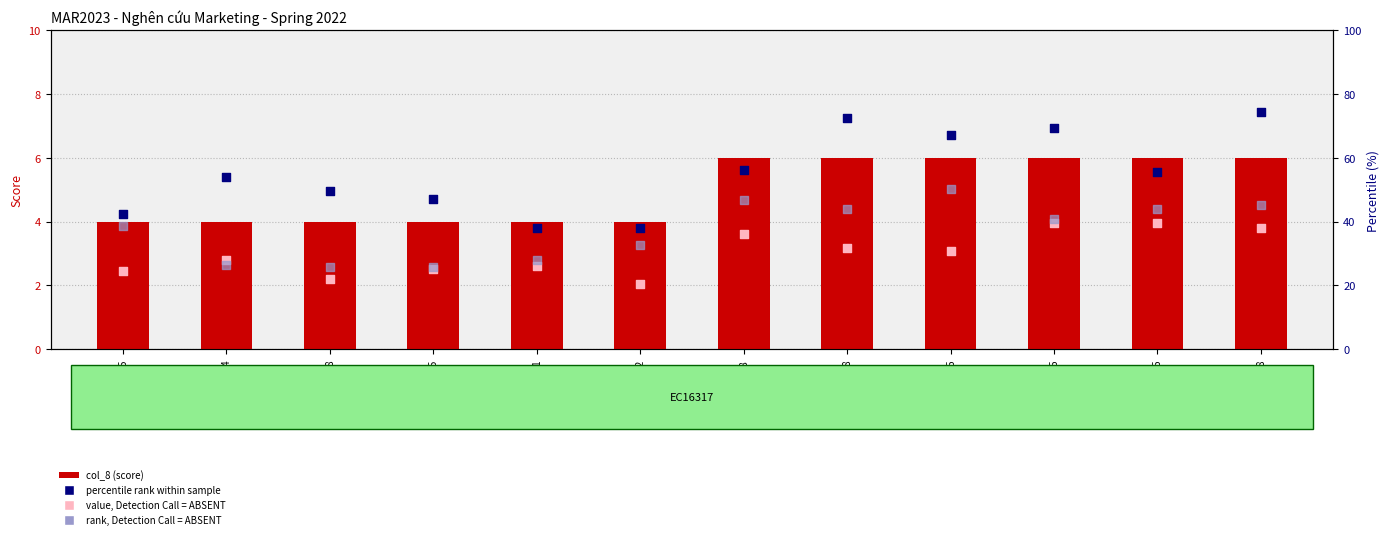

What is the total value across all series at PH17765?

87.6